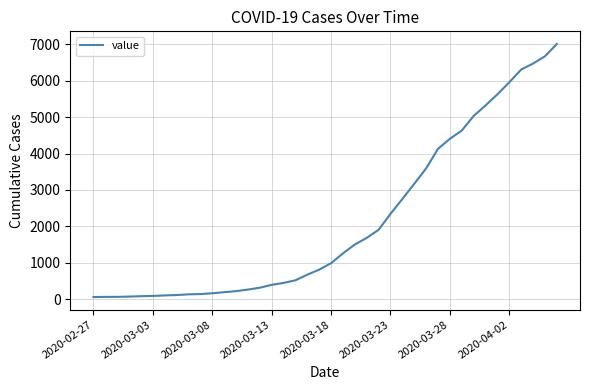

What is the maximum value shown in the chart?

7004